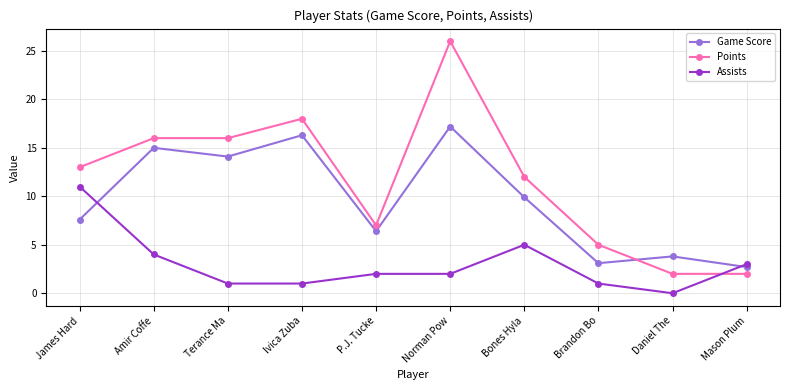

Does the chart display data point markers on the line(s)?

Yes